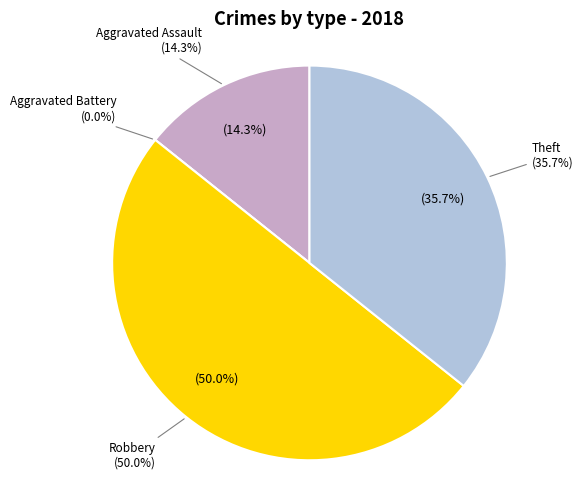

Do Aggravated Battery and Theft together represent more than half of the pie?

No